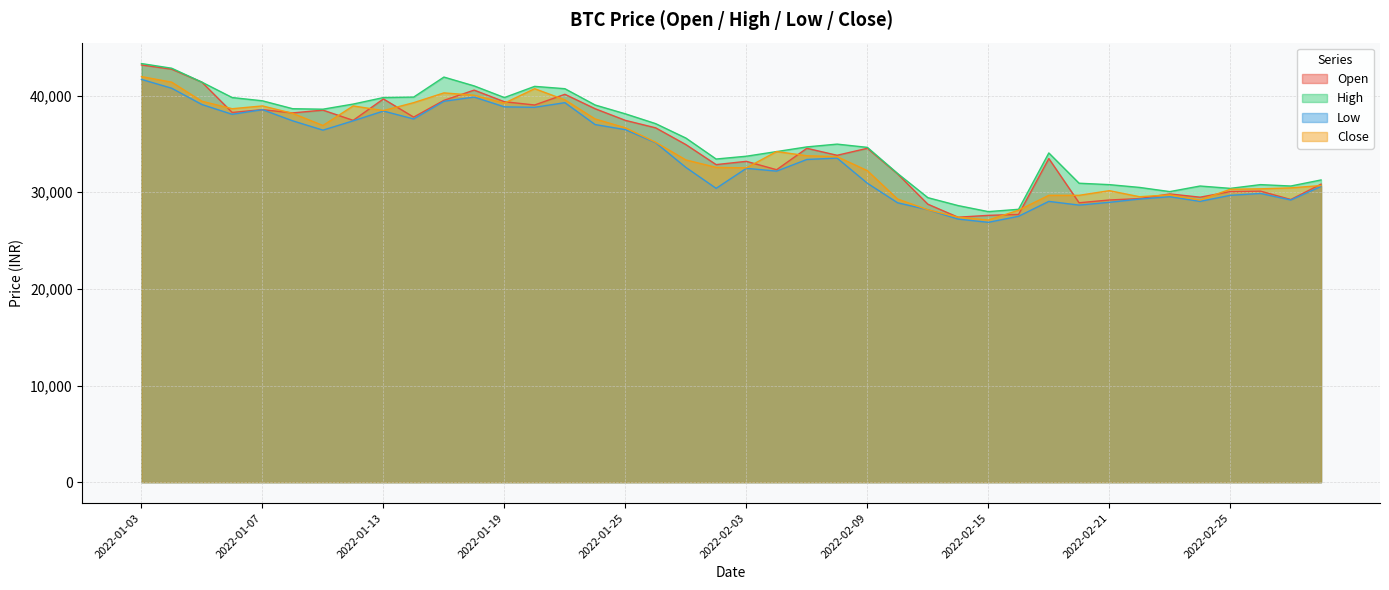

How many interior local peaks does the Low series have?

9